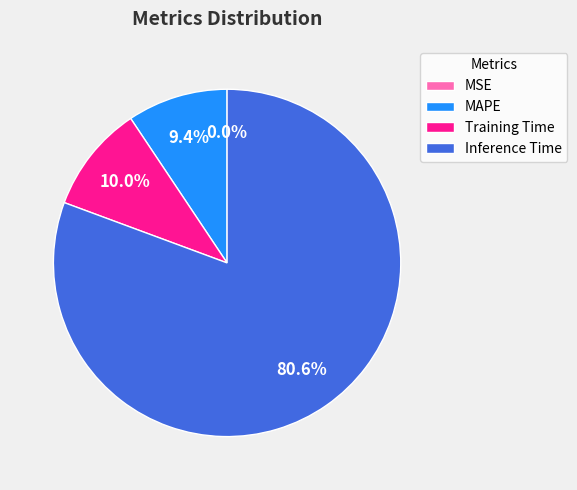

To the nearest percent, what is the difference between the Inference Time and MAPE slice percentages?

71%